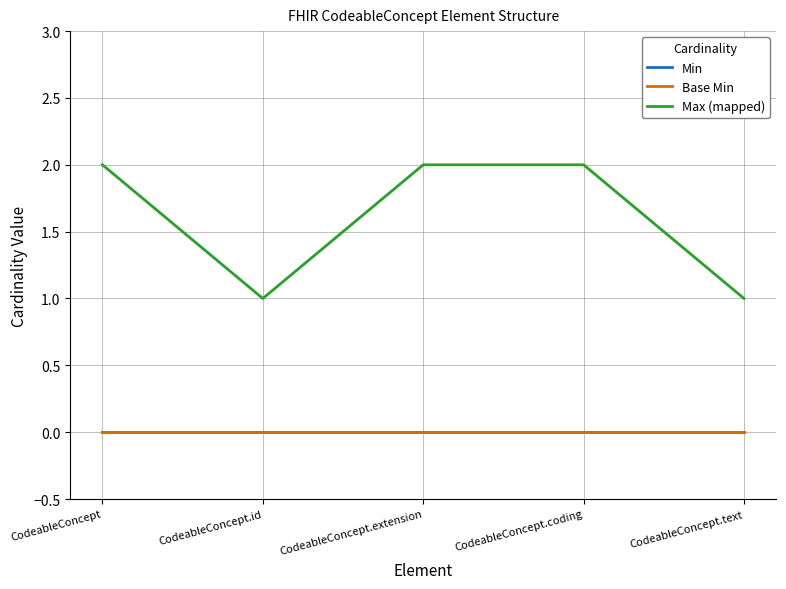

What is the difference between the maximum and minimum values in the Max (mapped) series?

1